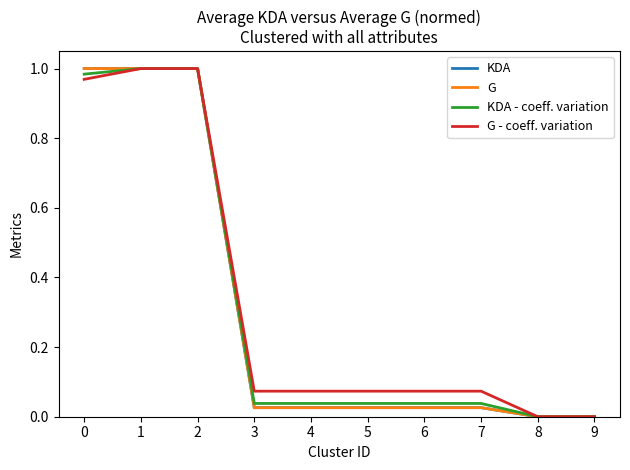

True or false: G - coeff. variation has a value of 1.7 at 0.

False